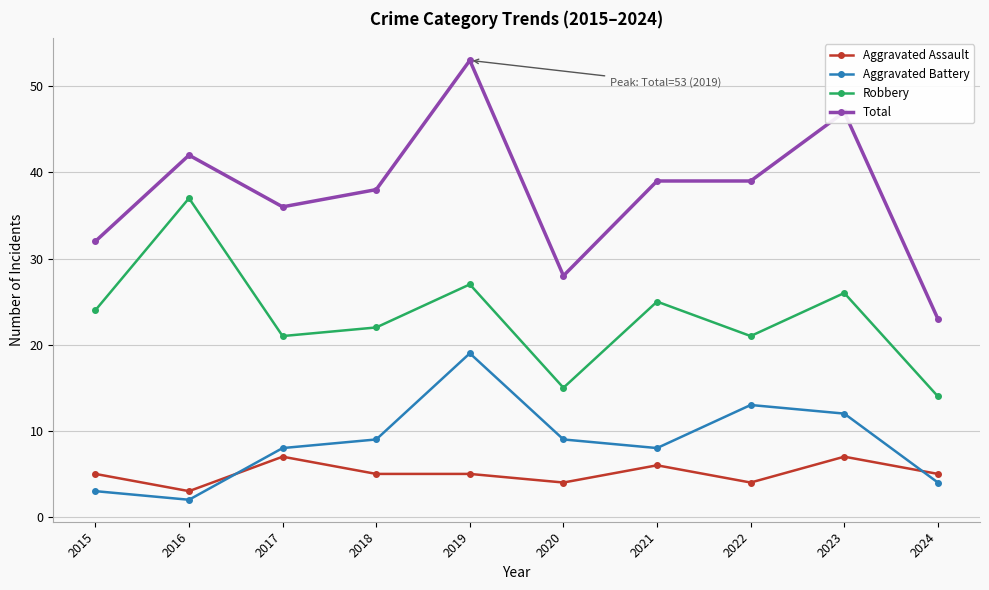

Which series has the largest range (max minus min)?

Total